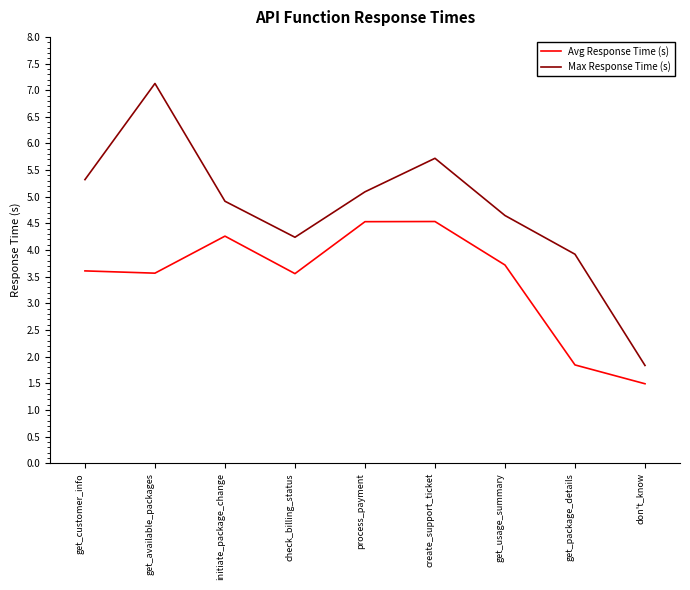

What is the difference between the maximum and minimum values in the Avg Response Time (s) series?

3.0